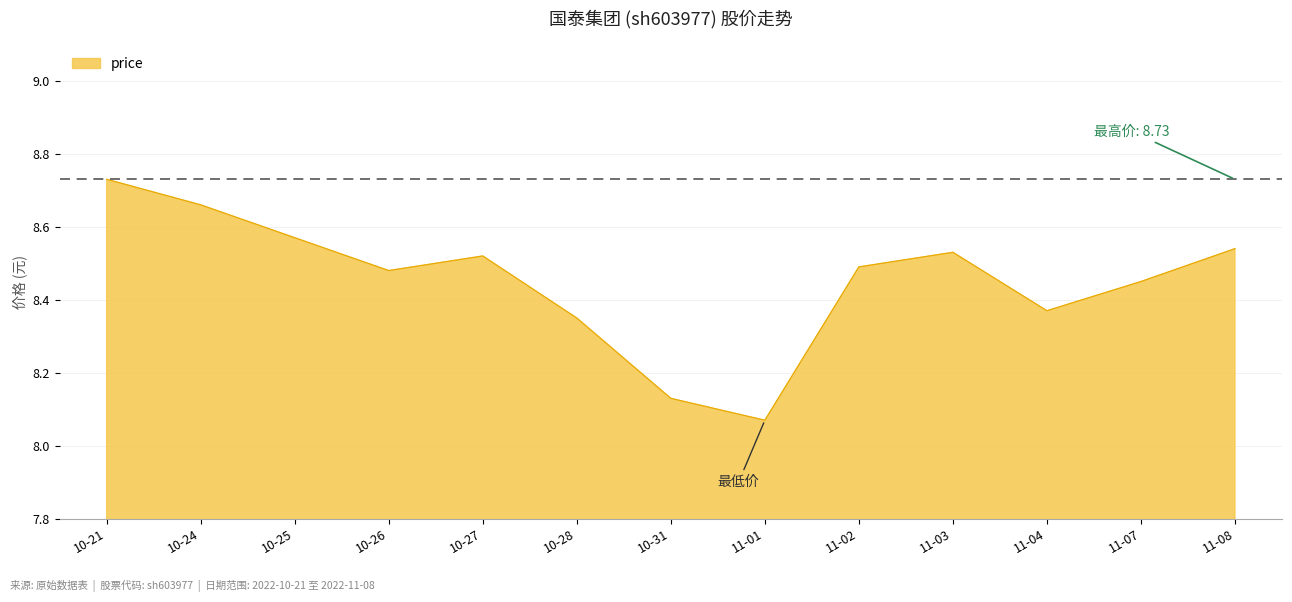

Where is the data nearest to the value 8?

11-01